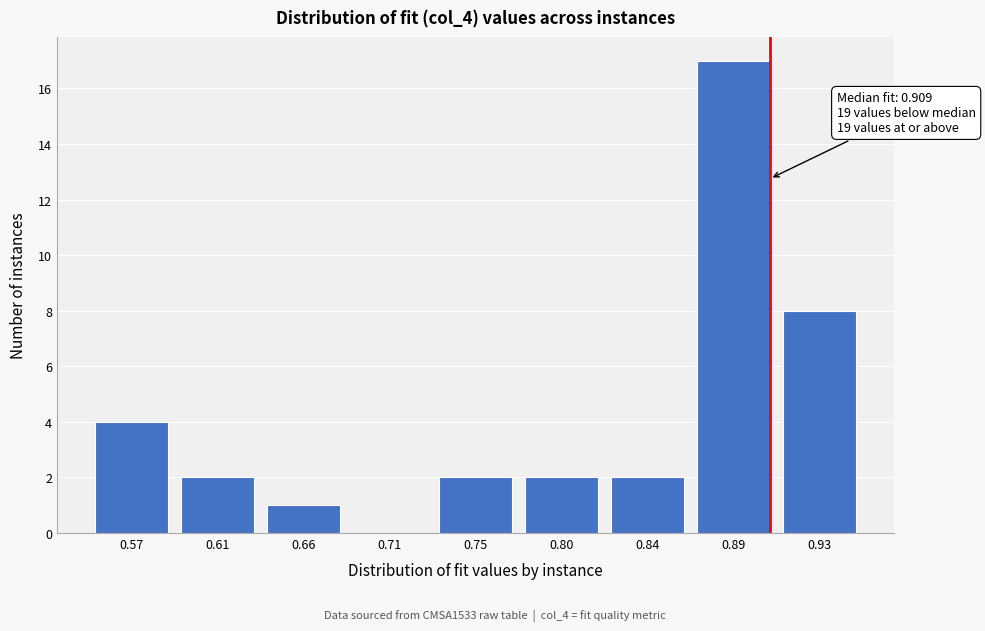

Reading right to left, transcribe all the data shown in this chart.

0.93=8	0.89=17	0.84=2	0.80=2	0.75=2	0.71=0	0.66=1	0.61=2	0.57=4